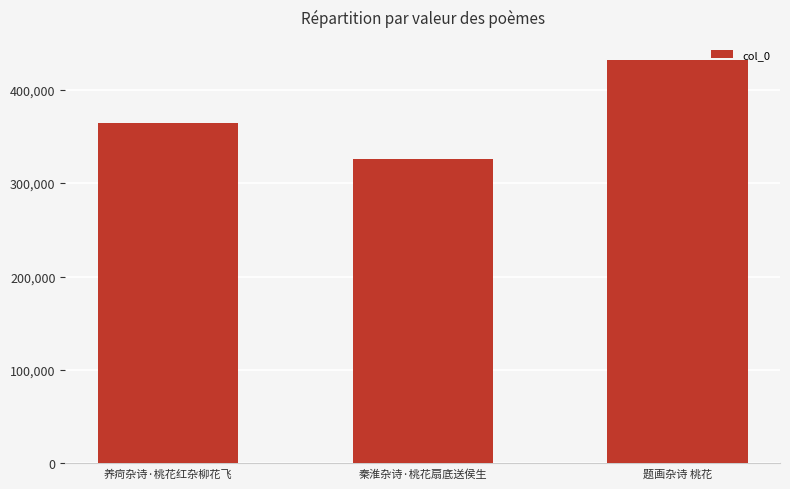

Rank the categories by value from highest to lowest.

题画杂诗 桃花, 养疴杂诗·桃花红杂柳花飞, 秦淮杂诗·桃花扇底送侯生